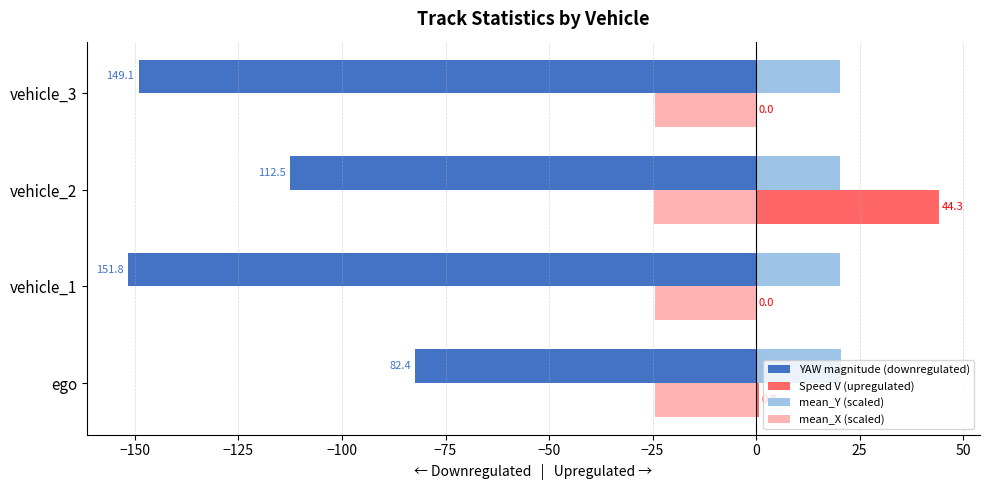

Where is Speed V (upregulated) nearest to the value 22?

ego